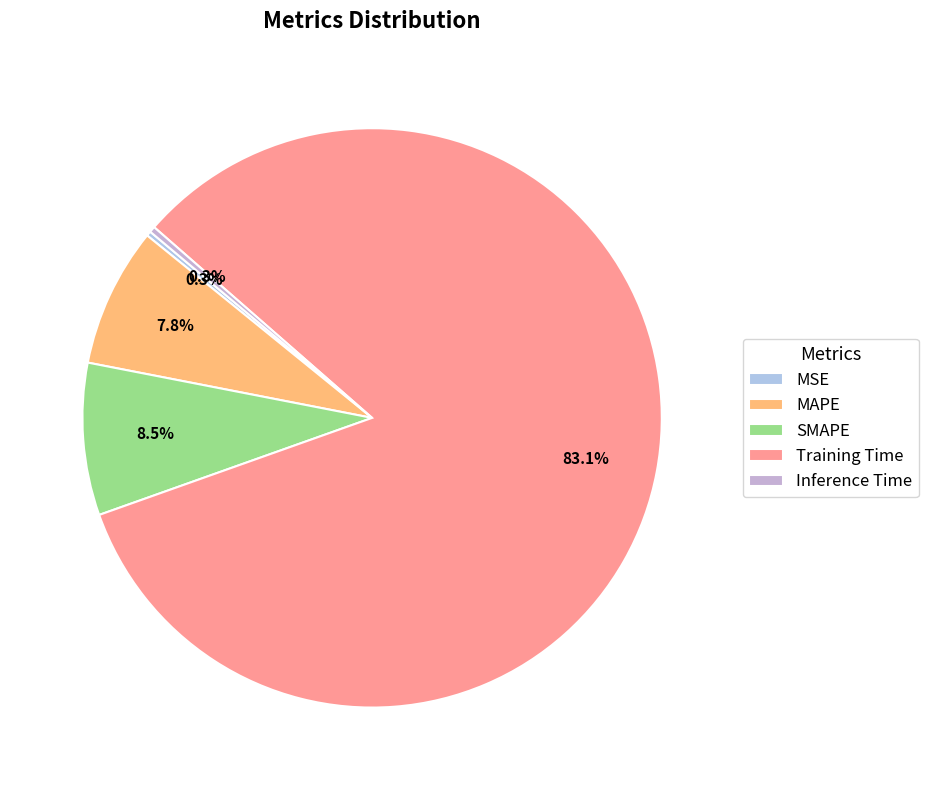

True or false: Inference Time accounts for 13% of the total.

False